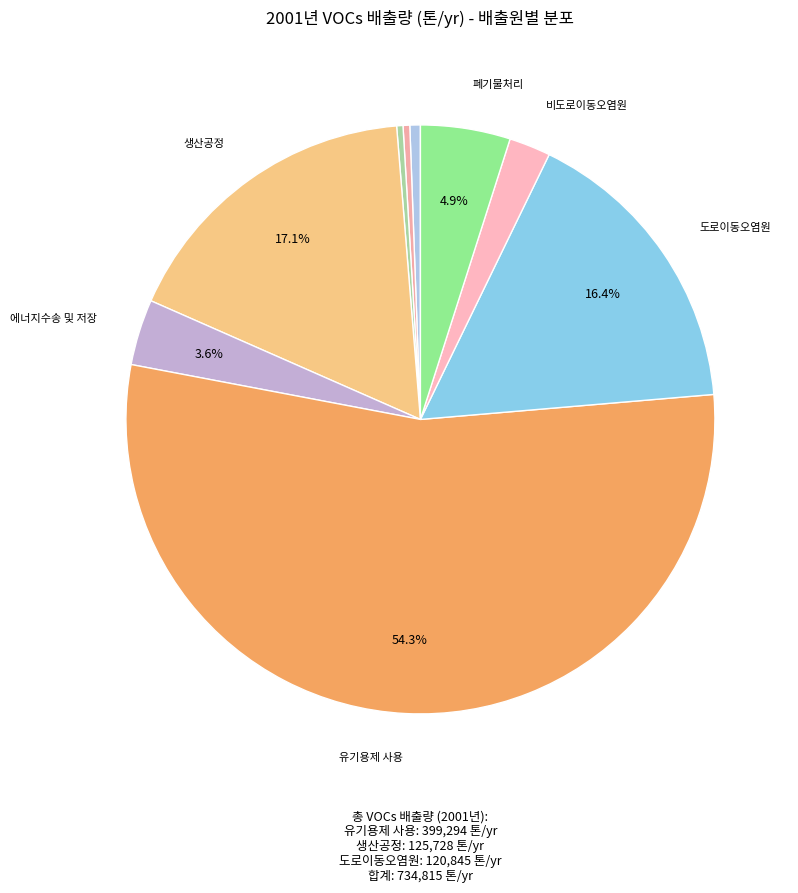

How many slices are in this pie chart?

9